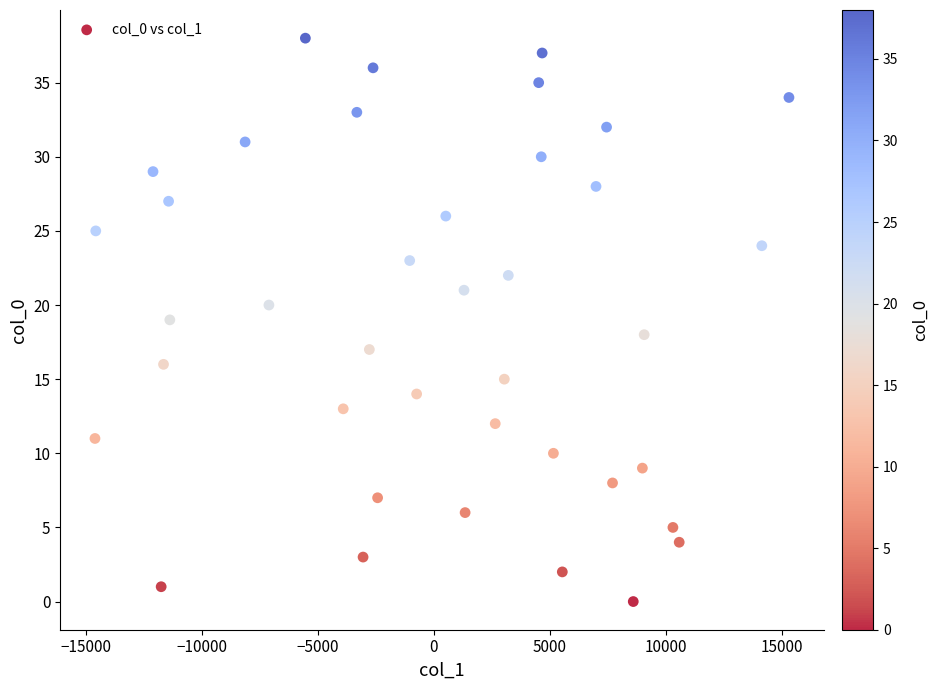

What is the range of Y values (max minus min)?

38